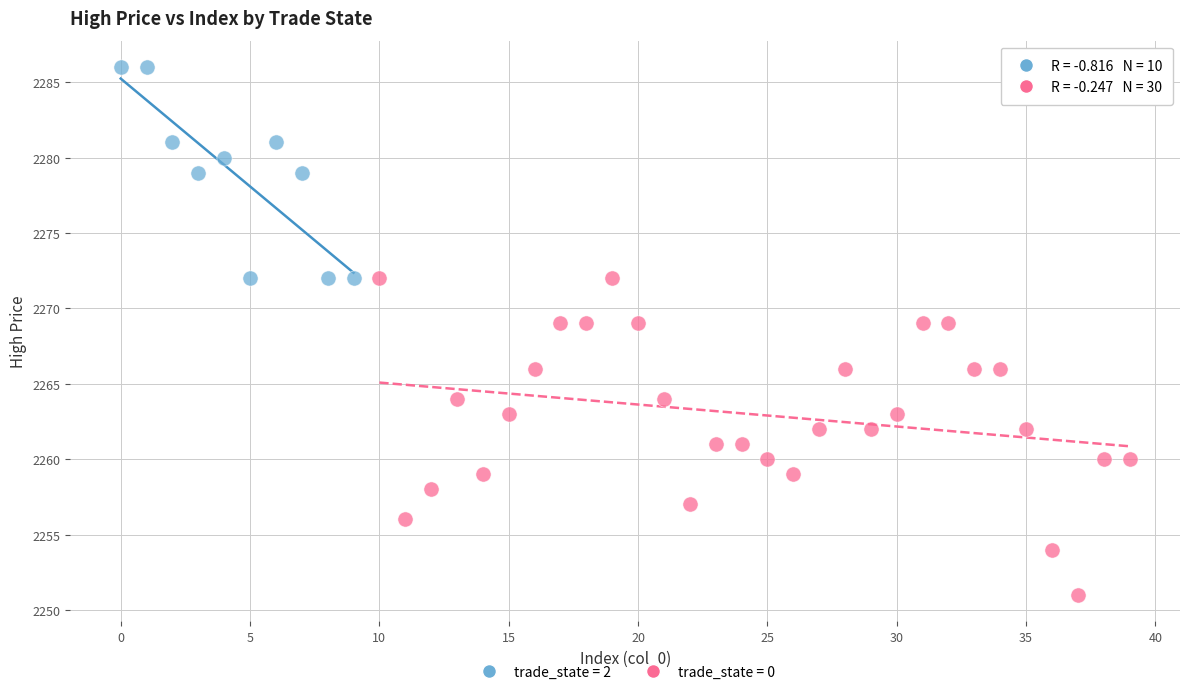

Which series has the widest spread of Y values?

trade_state = 0